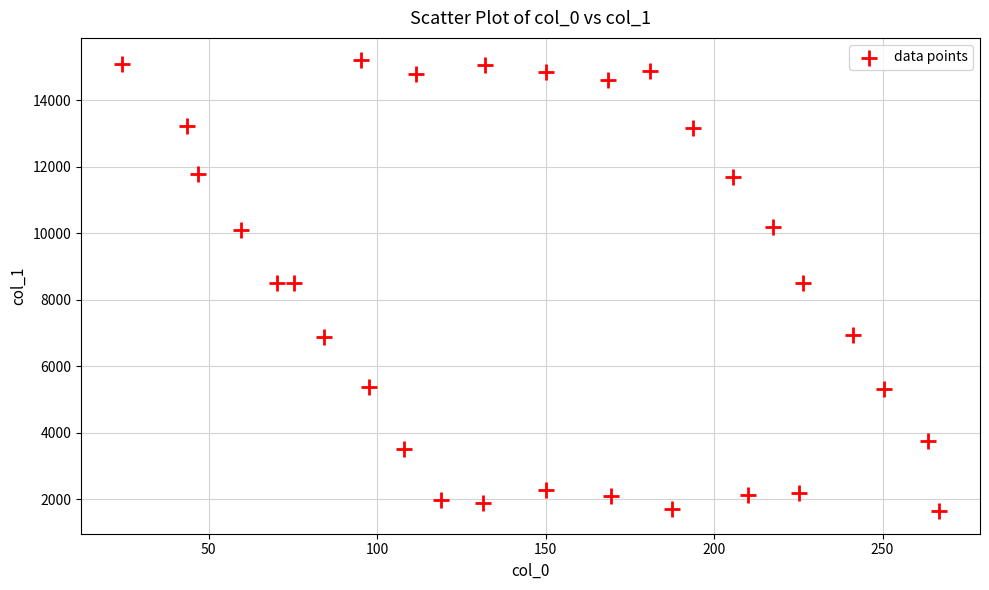

What is the range of X values (max minus min)?

242.6